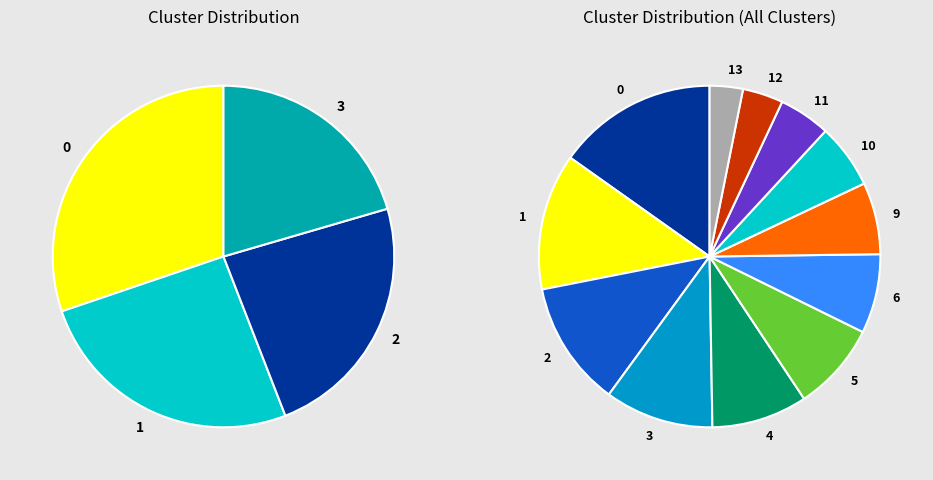

How much of the chart is everything except 2?

88.1%